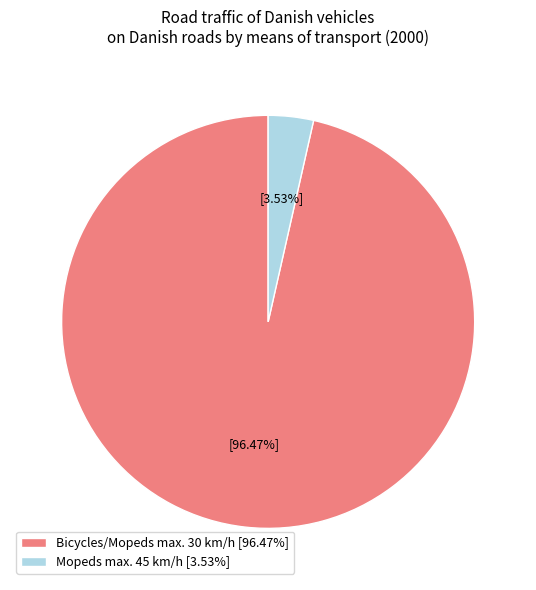

To the nearest percent, what portion does Mopeds max. 45 km/h represent?

4%